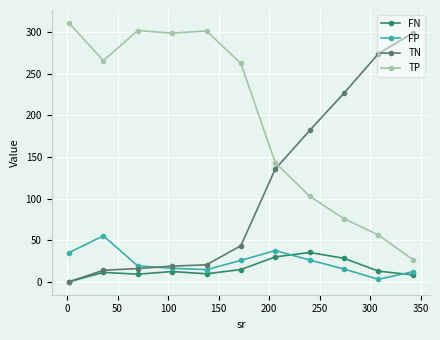

In FN, how many points are higher than both neighbors (excluding endpoints)?

3